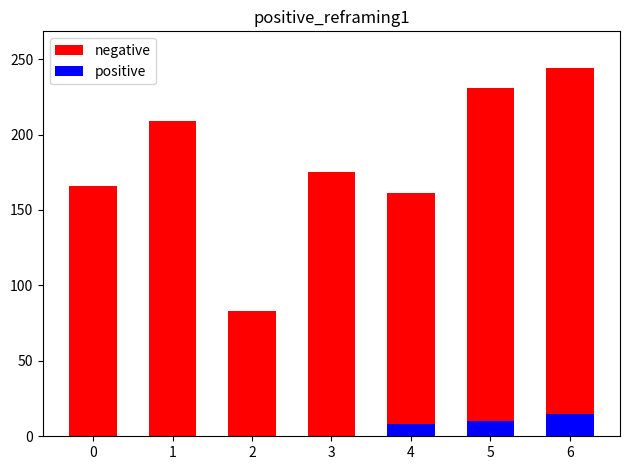

Does the chart contain any negative values?

No